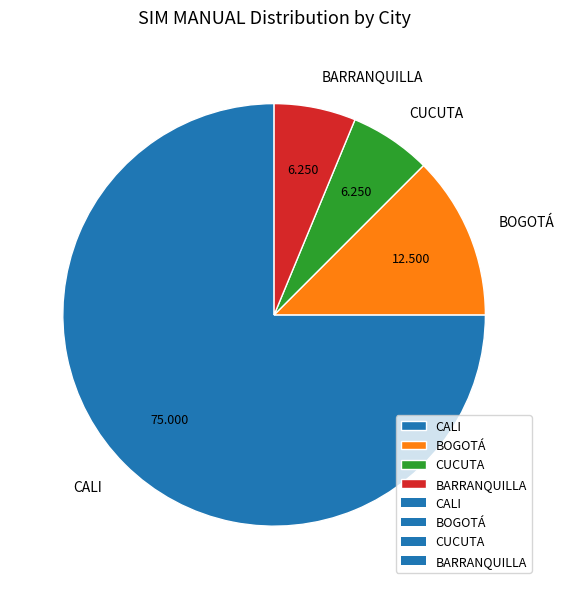

How many slices are in this pie chart?

4